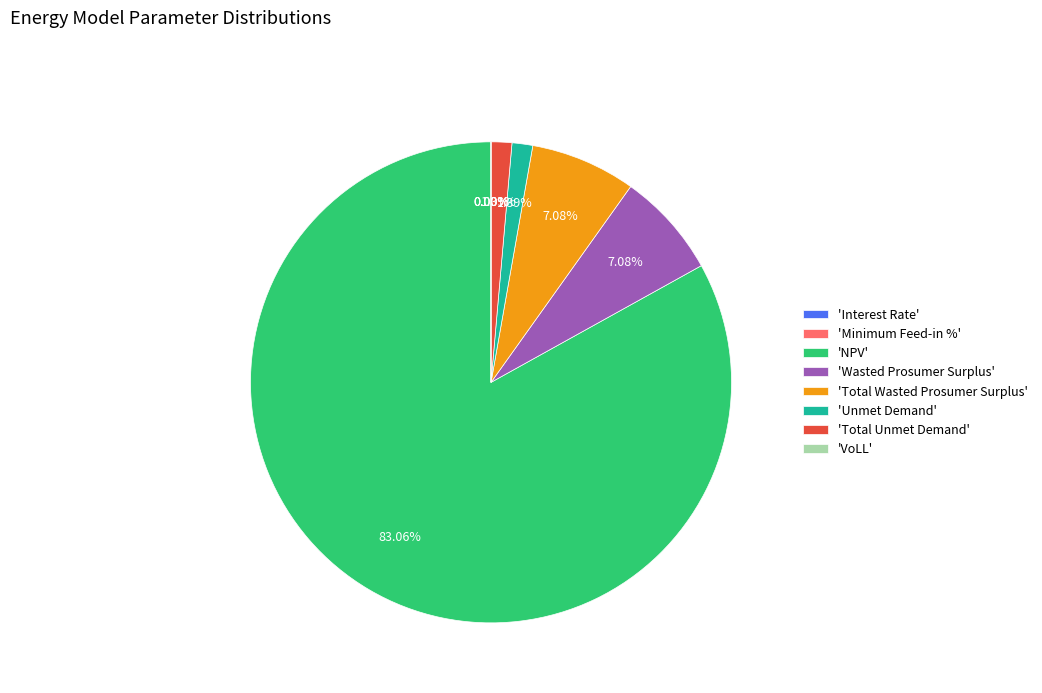

Which category accounts for the majority?

'NPV'